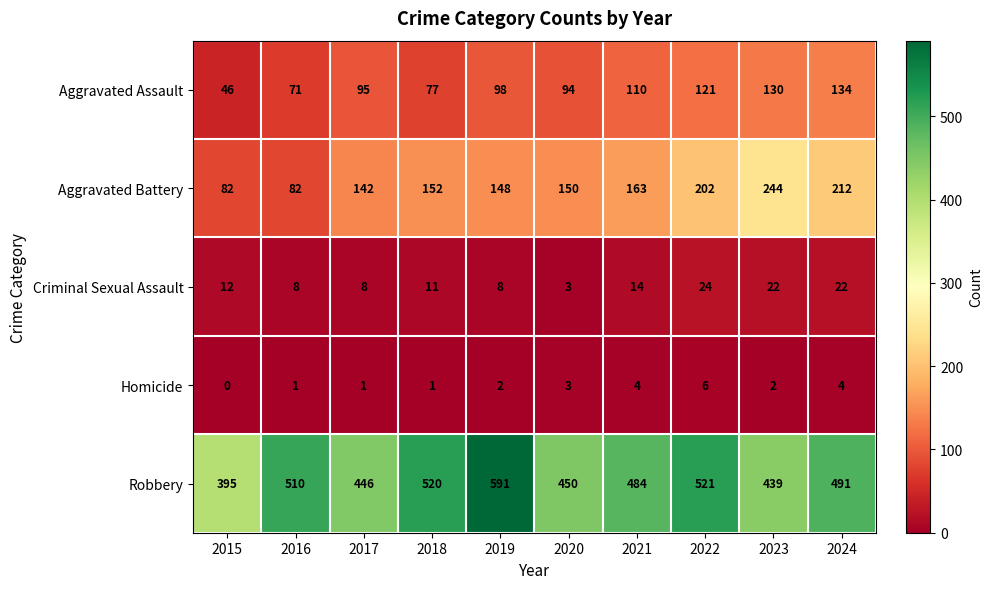

How many values in the Aggravated Battery series are below 152?

5